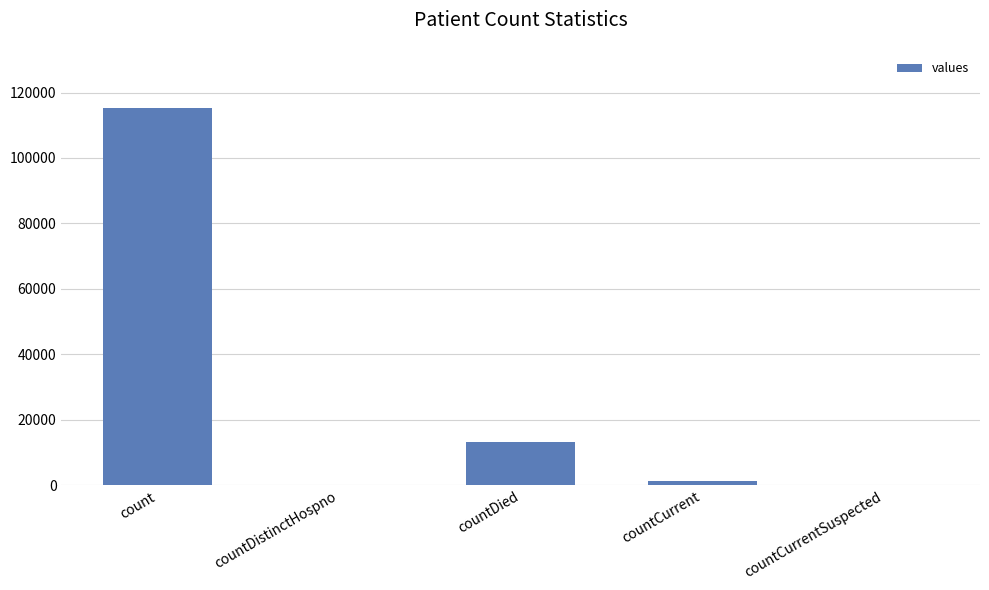

Reading right to left, extract all data points from this chart.

countCurrentSuspected=0	countCurrent=1383	countDied=13343	countDistinctHospno=0	count=115379